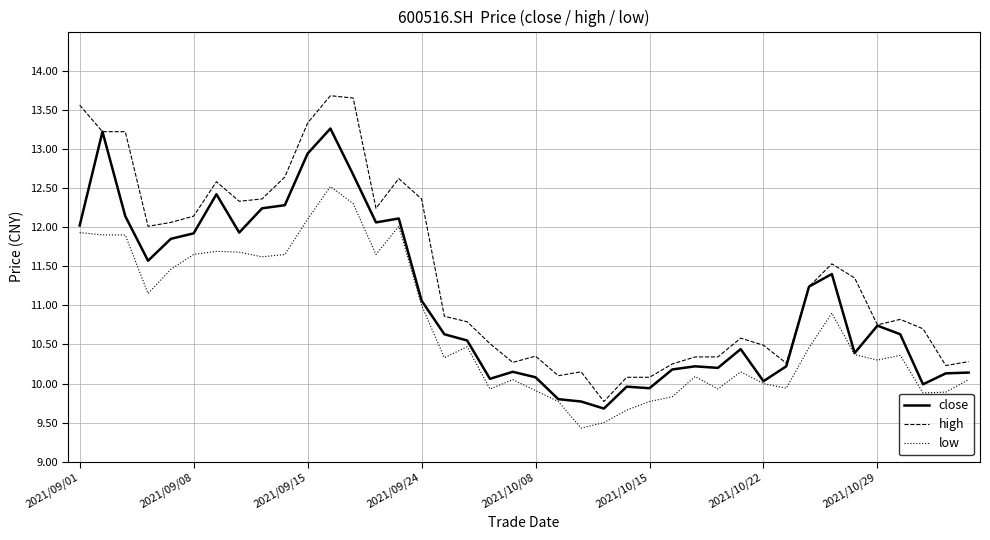

In close, how many points are lower than both neighbors (excluding endpoints)?

10